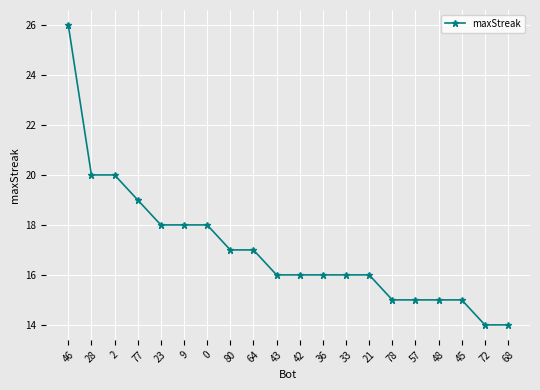

What is the value of the 10th point from the left?

16